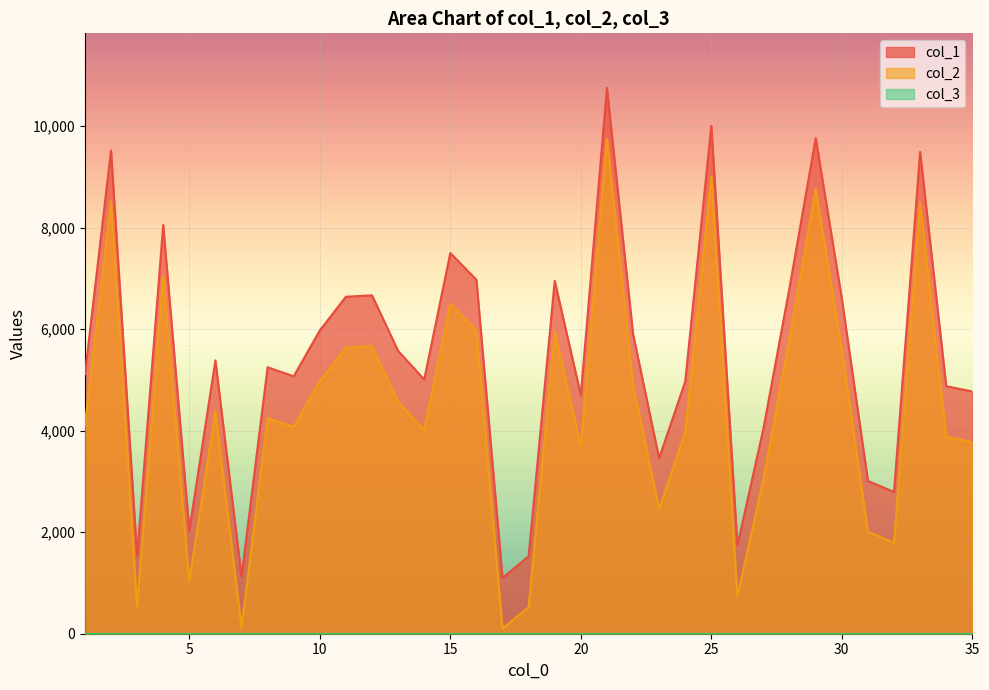

Is it true that col_2 equals 738 at 26?

True